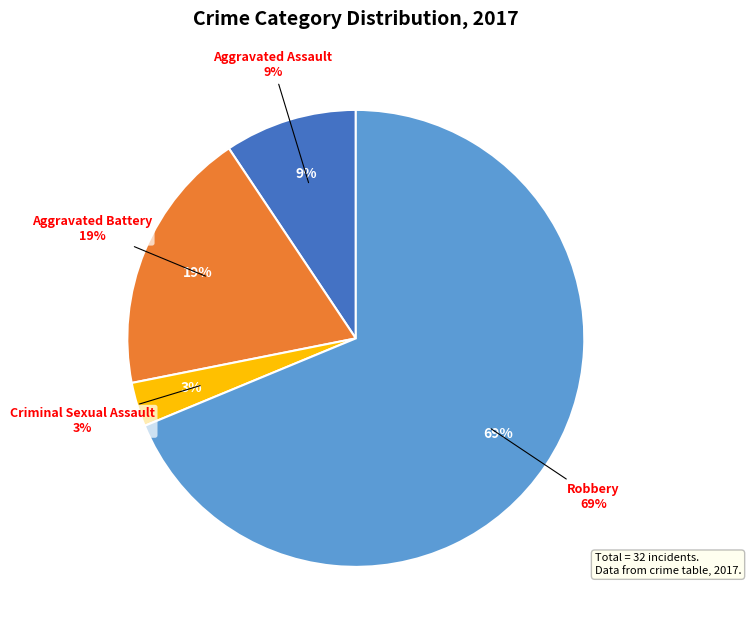

Count the number of slices in the pie.

5